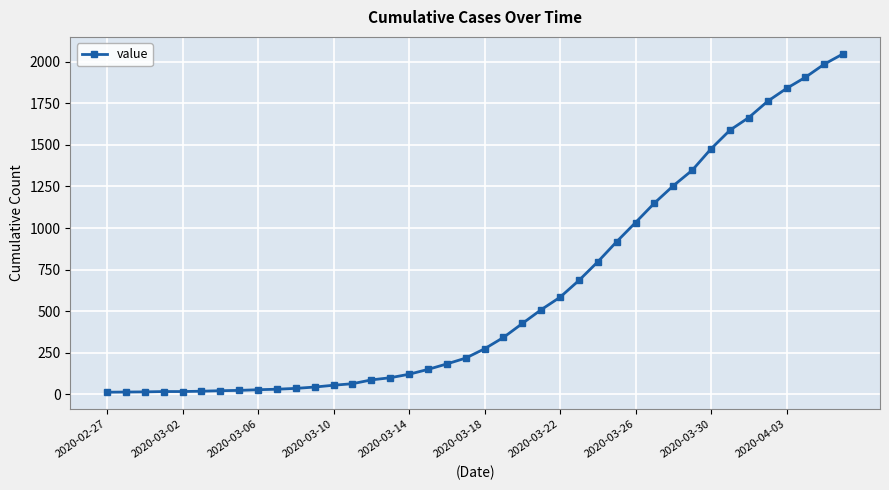

What is the average value?

621